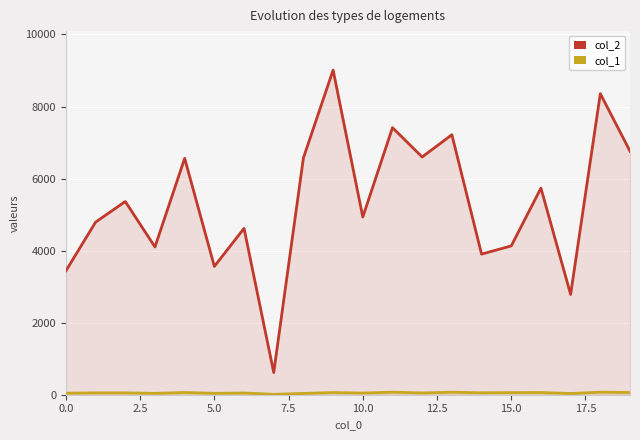

Where does the col_1 series first go above 52?

10.0